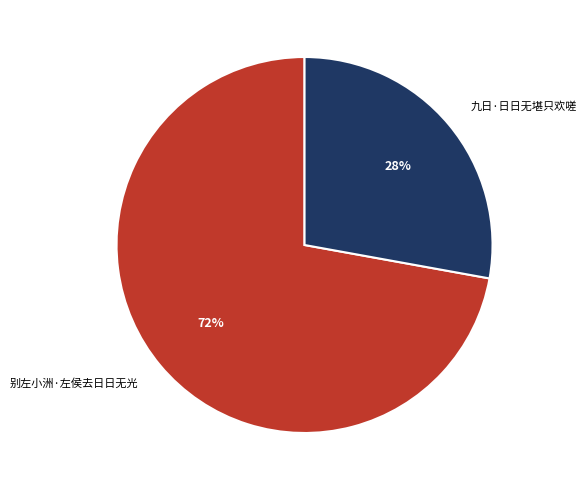

What is the ratio of the value at 九日·日日无堪只欢嗟 to the value at 别左小洲·左侯去日日无光?

0.4